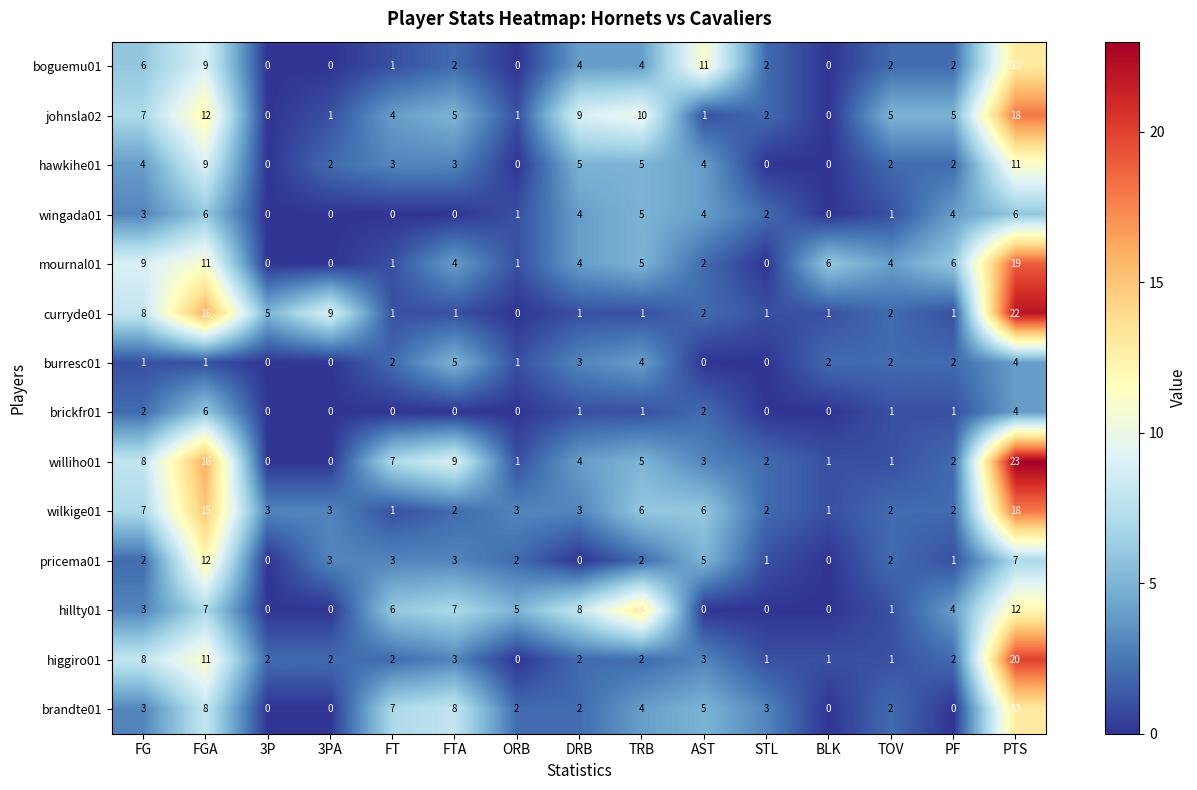

What is the spread (max minus min) of values at FGA?

15